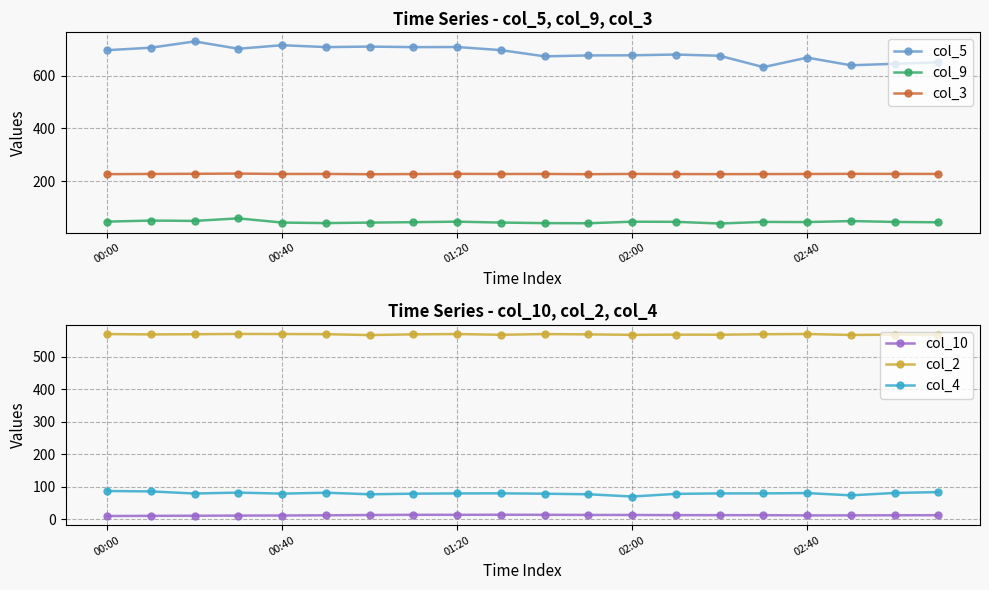

Is it true that col_3 equals 349.3 at 02:40?

False